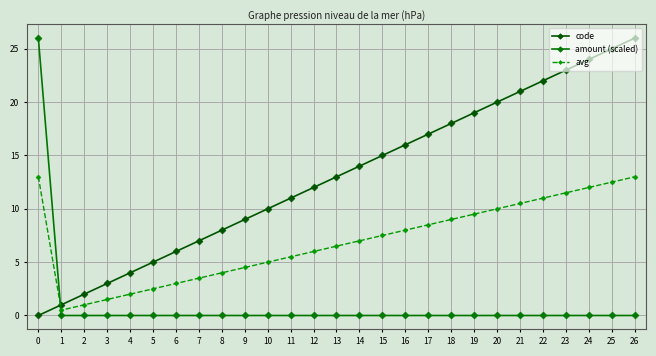

Which series has the largest total across all categories?

code